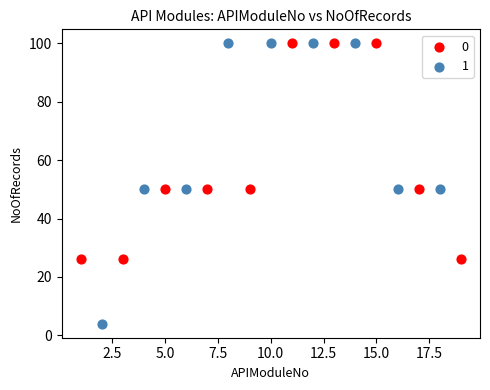

Which series reaches the minimum Y coordinate?

1